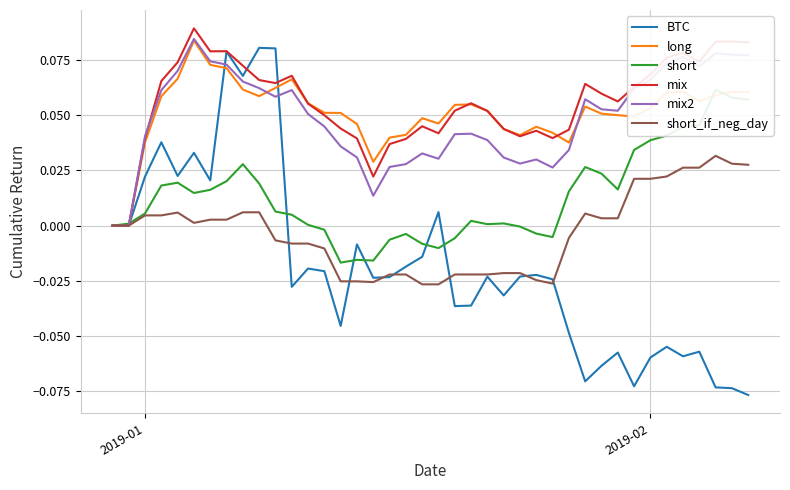

Is it true that short equals 0.1 at 34?

False